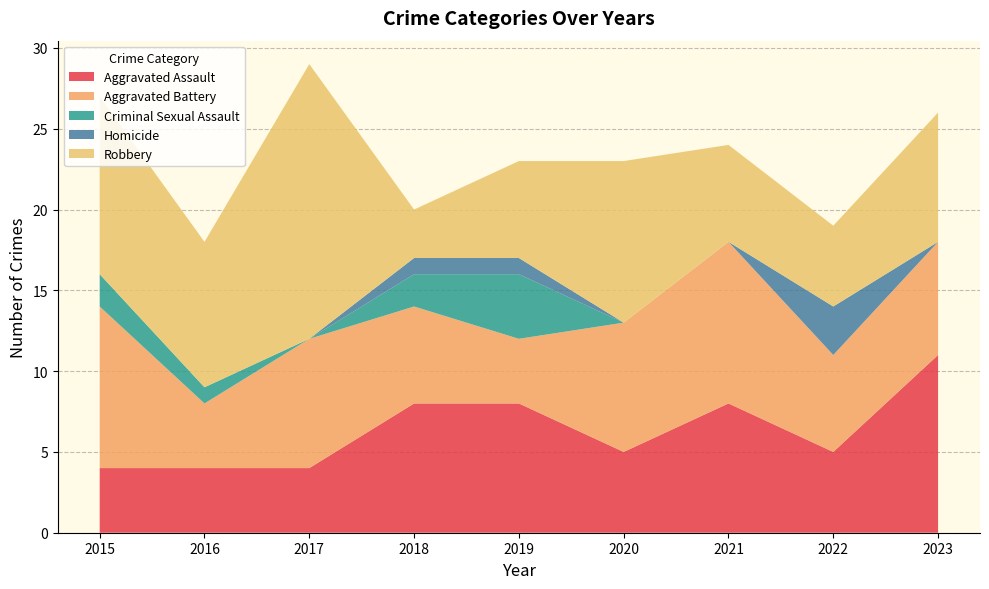

Reading left to right, transcribe all the data shown in this chart.

Aggravated Assault: 2015=4	2016=4	2017=4	2018=8	2019=8	2020=5	2021=8	2022=5	2023=11
Aggravated Battery: 2015=10	2016=4	2017=8	2018=6	2019=4	2020=8	2021=10	2022=6	2023=7
Criminal Sexual Assault: 2015=2	2016=1	2017=0	2018=2	2019=4	2020=0	2021=0	2022=0	2023=0
Homicide: 2015=0	2016=0	2017=0	2018=1	2019=1	2020=0	2021=0	2022=3	2023=0
Robbery: 2015=11	2016=9	2017=17	2018=3	2019=6	2020=10	2021=6	2022=5	2023=8